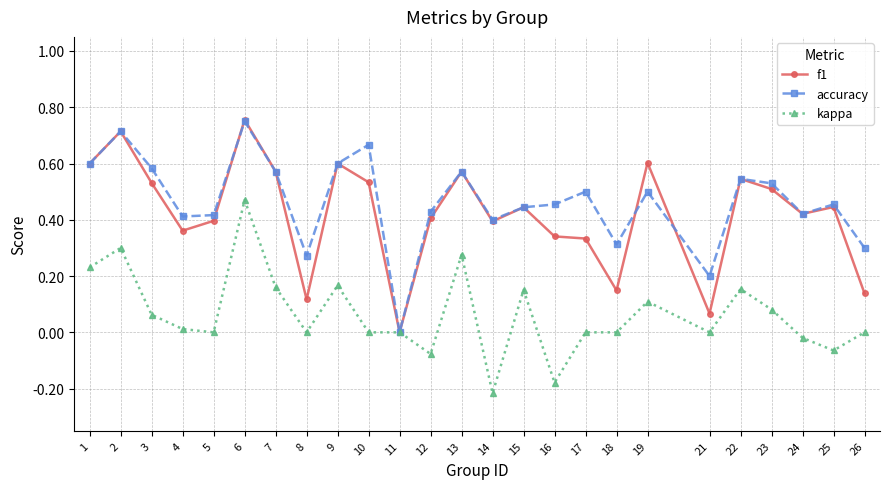

How many lines are shown in the chart?

3